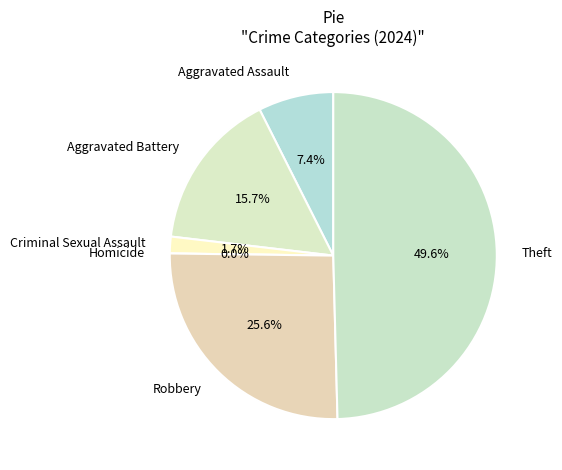

Is there any slice that represents more than half of the pie?

No